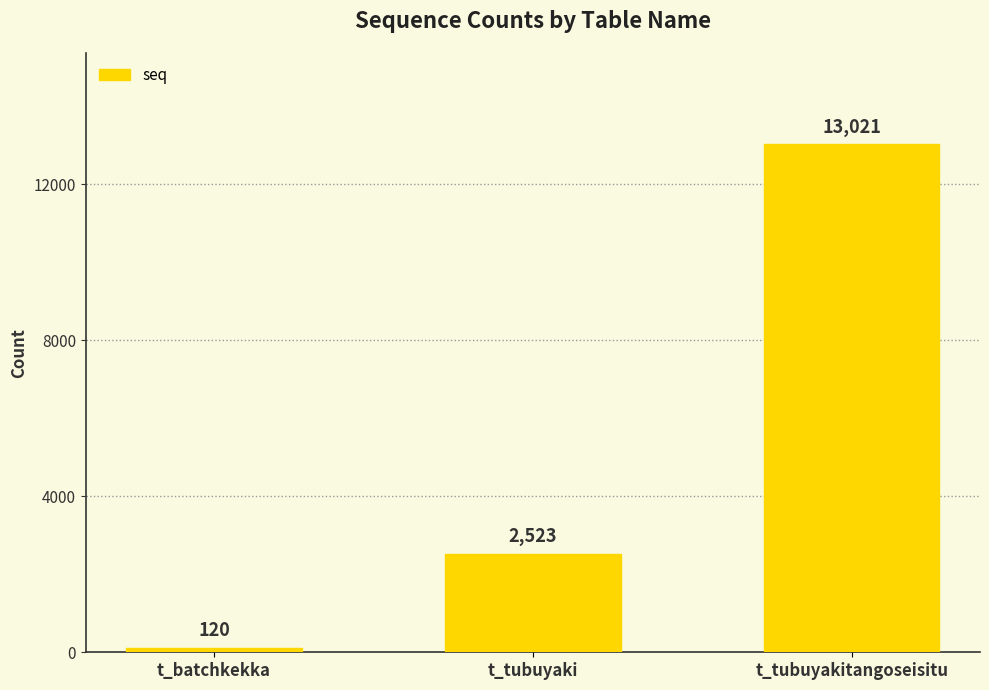

What is the difference between the maximum and second lowest values?

10498